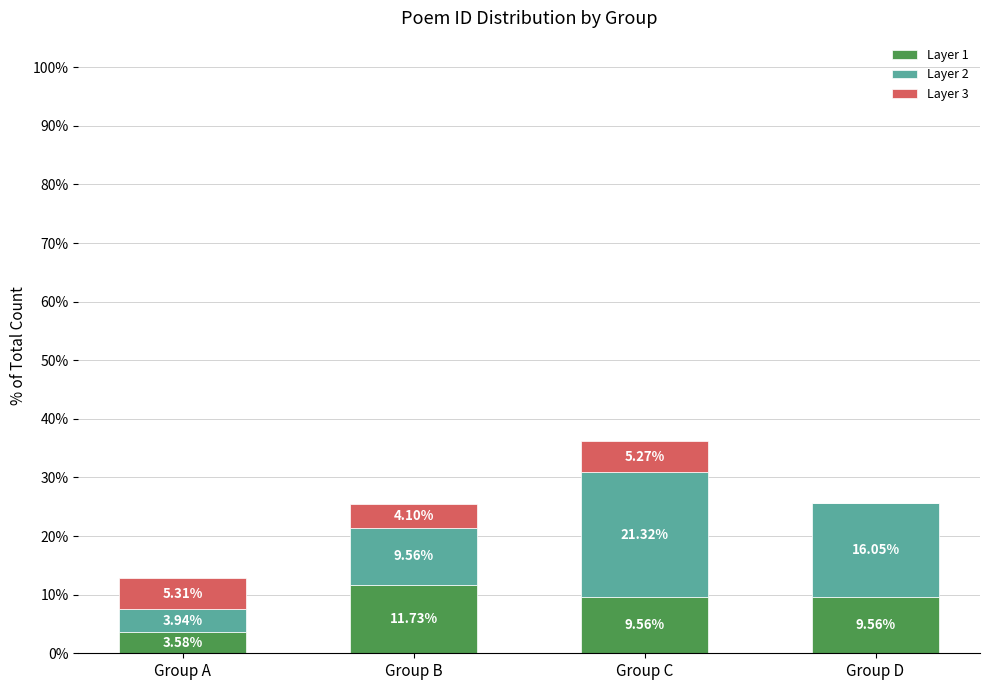

How many series are shown in this chart?

3